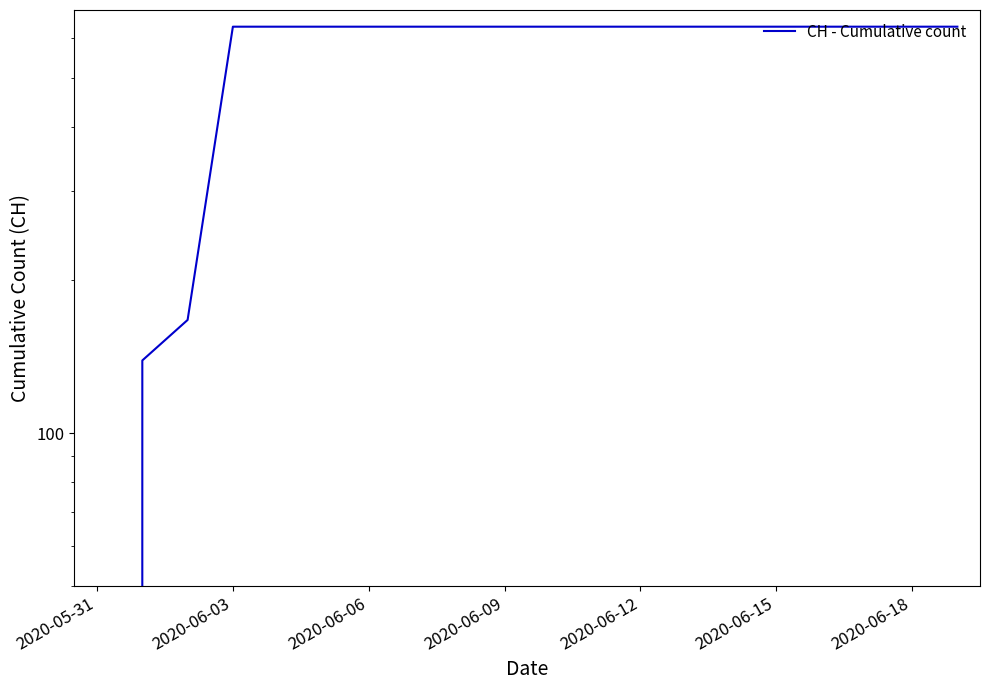

What is the maximum value shown in the chart?

631